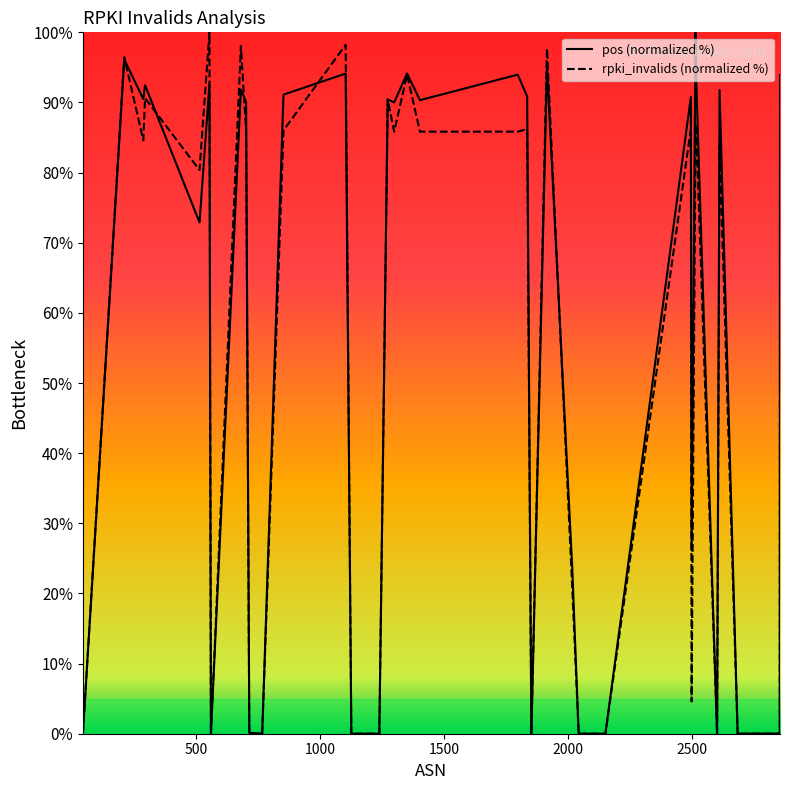

What is the maximum value shown in the chart?

100.0